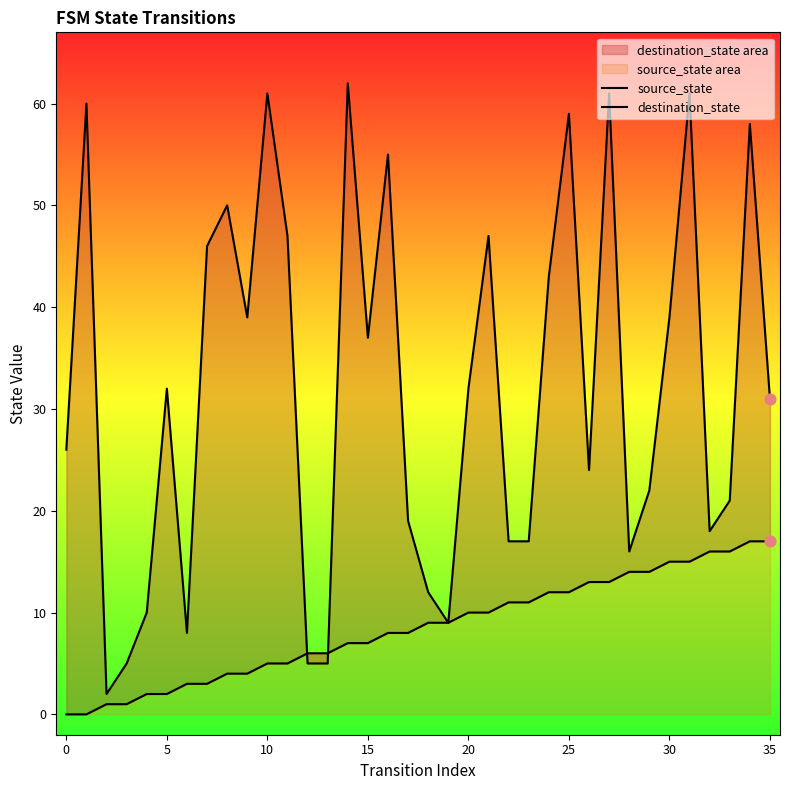

Which series has the largest total across all categories?

destination_state